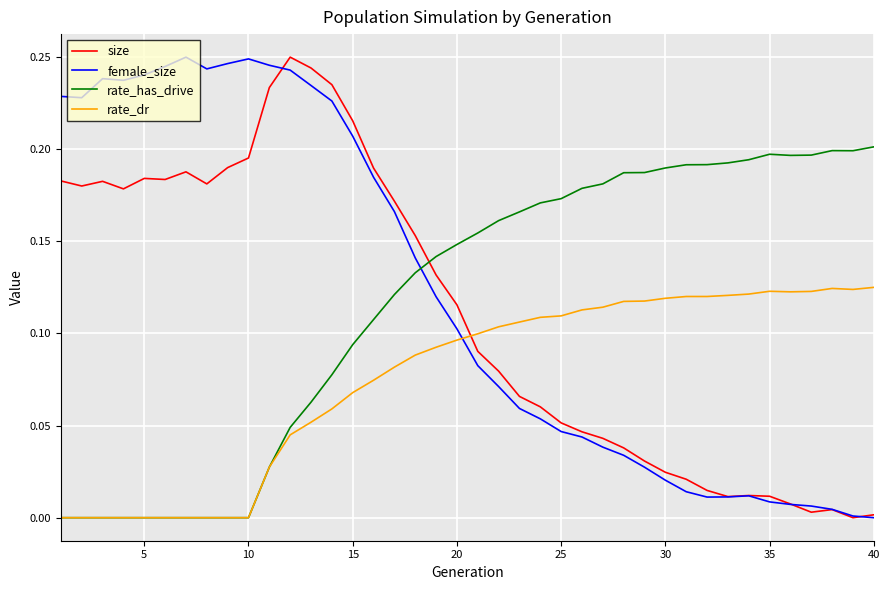

True or false: rate_dr and size cross at least once.

True